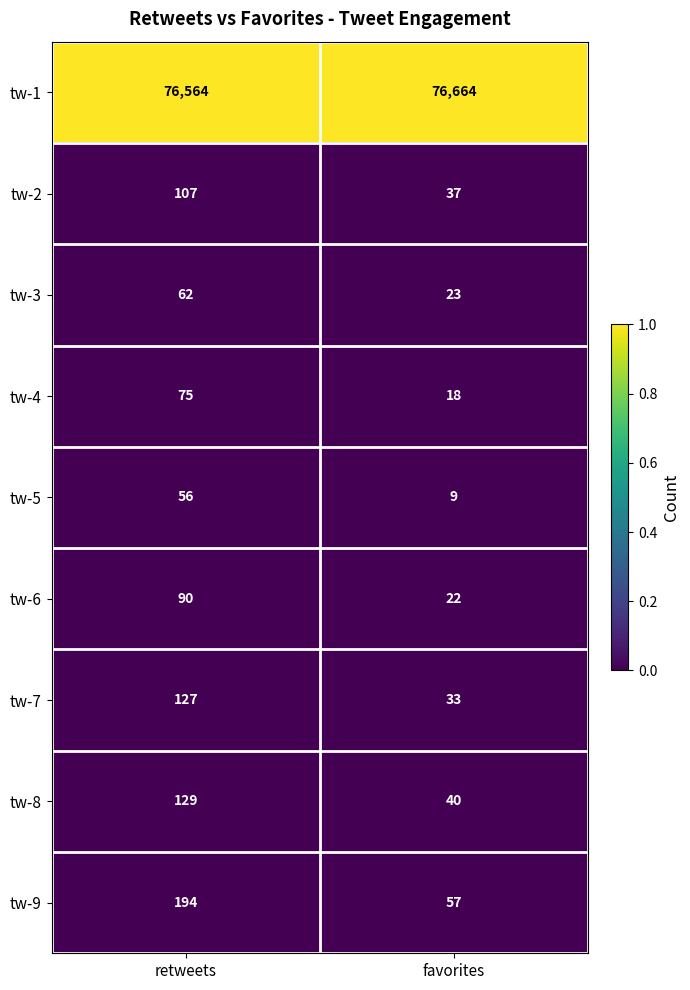

How many data points does each series have?

2